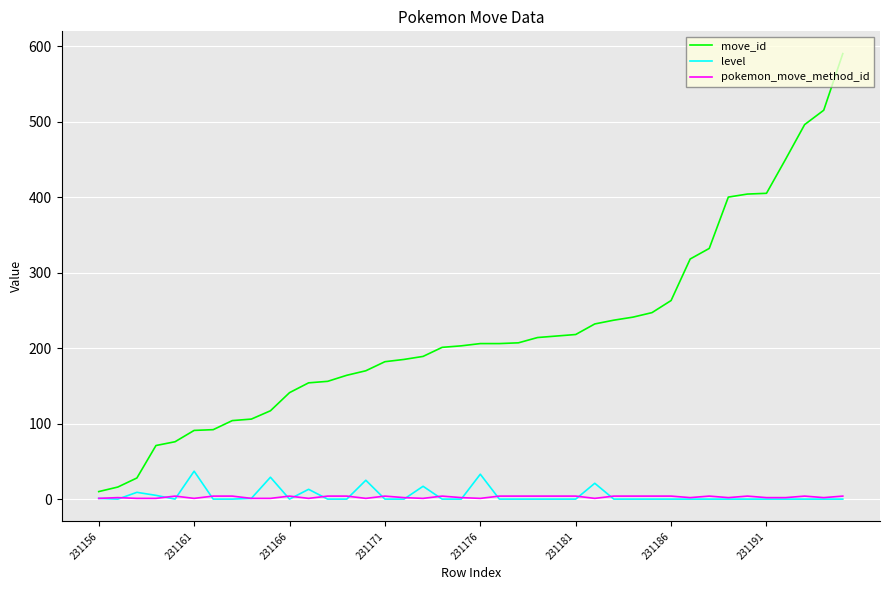

Rank the series by their maximum value, from highest to lowest.

move_id, level, pokemon_move_method_id